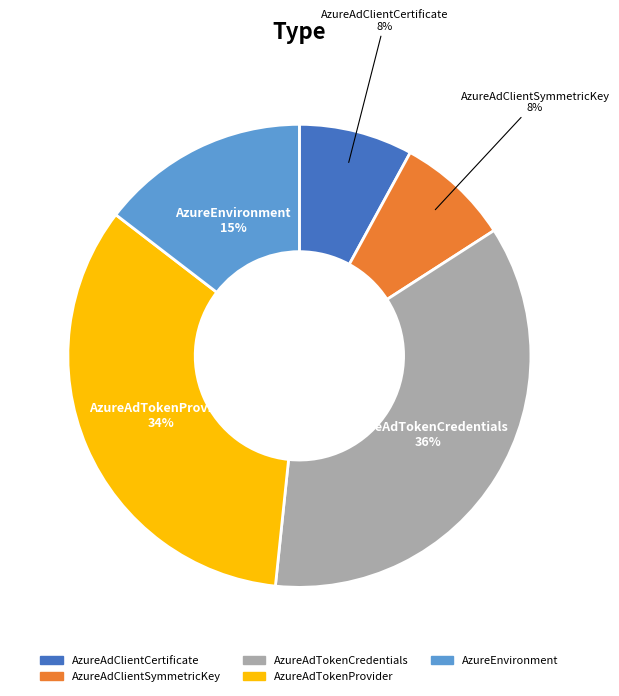

To the nearest percent, what is the difference between the largest and smallest slice percentages?

28%